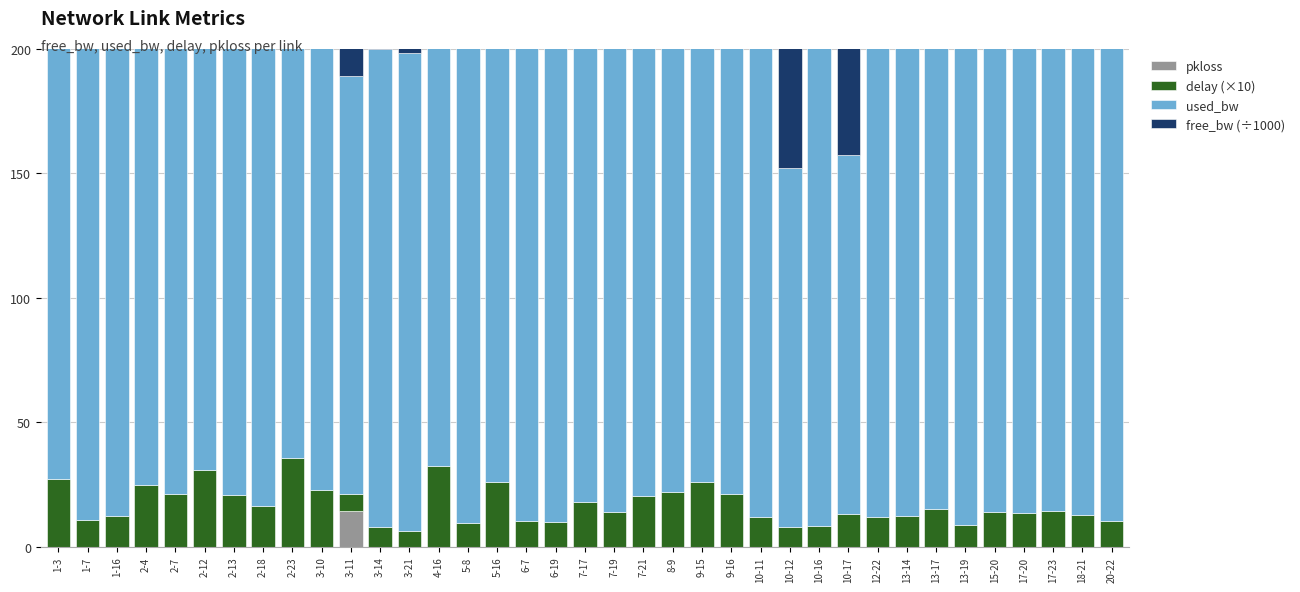

What is the difference between the maximum and minimum values in the free_bw (÷1000) series?

98.5